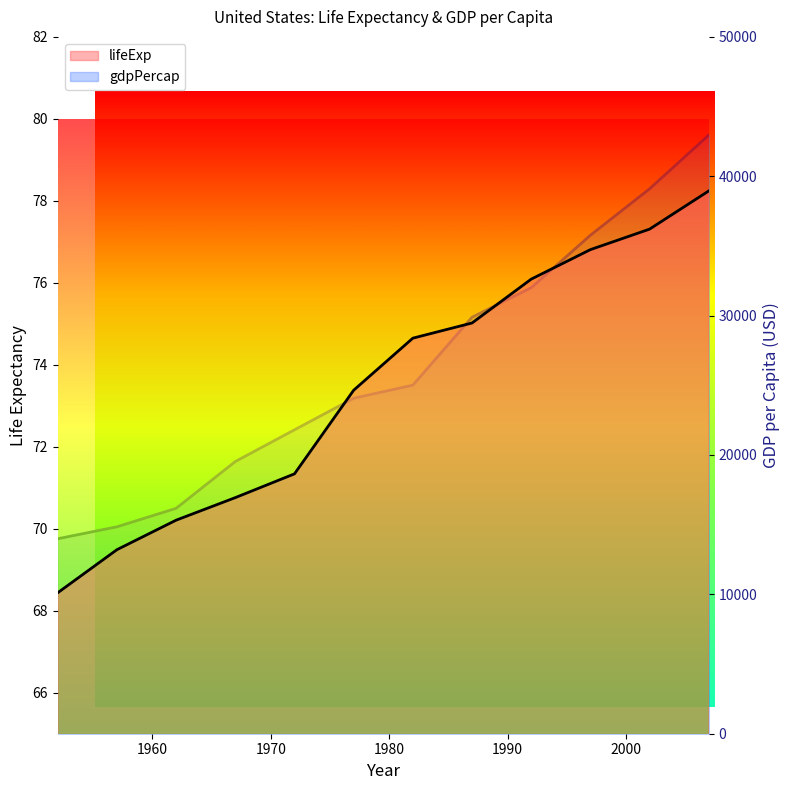

Rank the categories by lifeExp value from lowest to highest.

1952, 1957, 1962, 1967, 1972, 1977, 1982, 1987, 1992, 1997, 2002, 2007